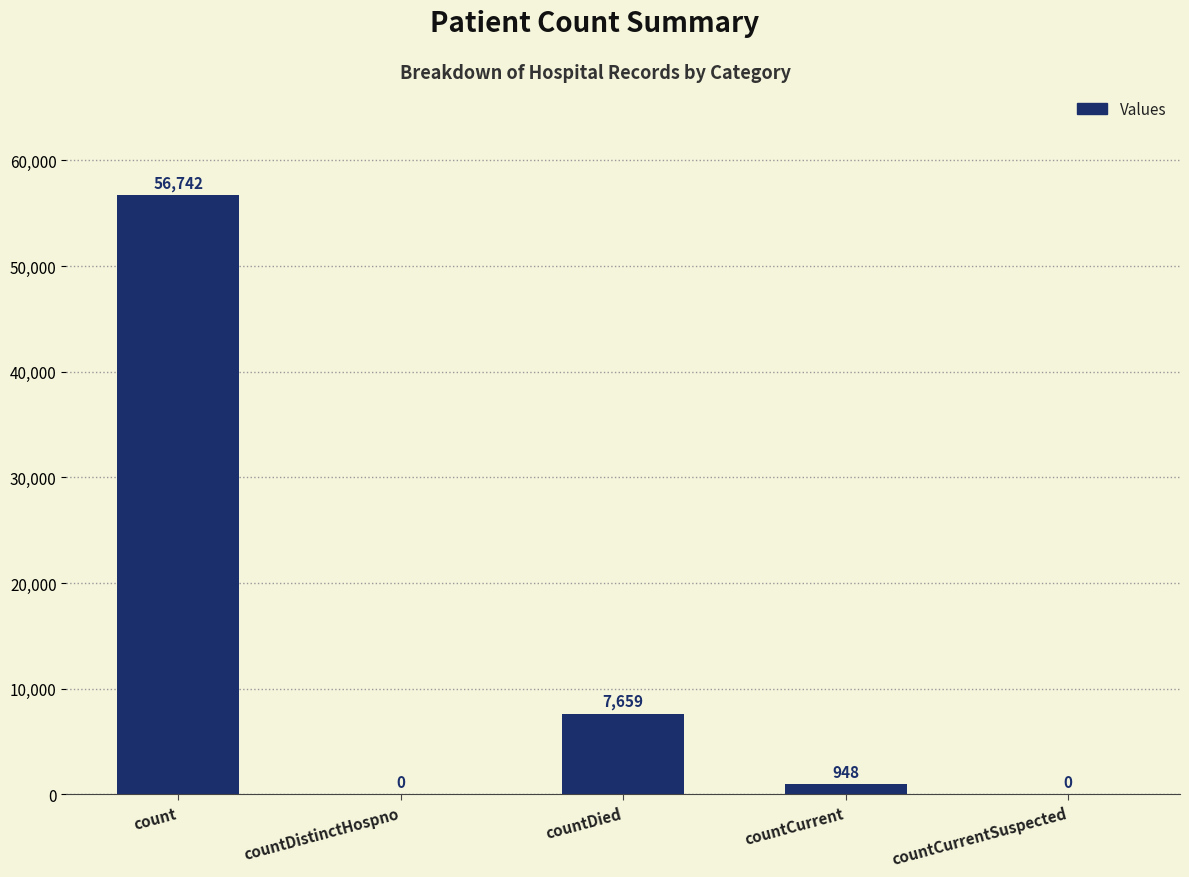

What is the greatest value displayed?

56742